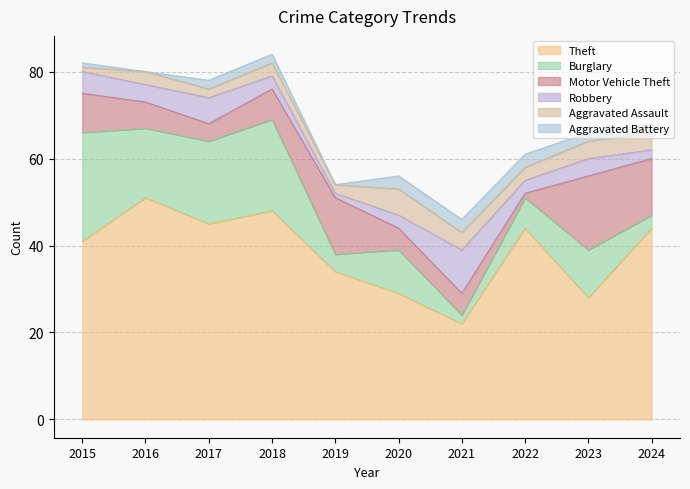

What is the average value of the Aggravated Assault series?

3